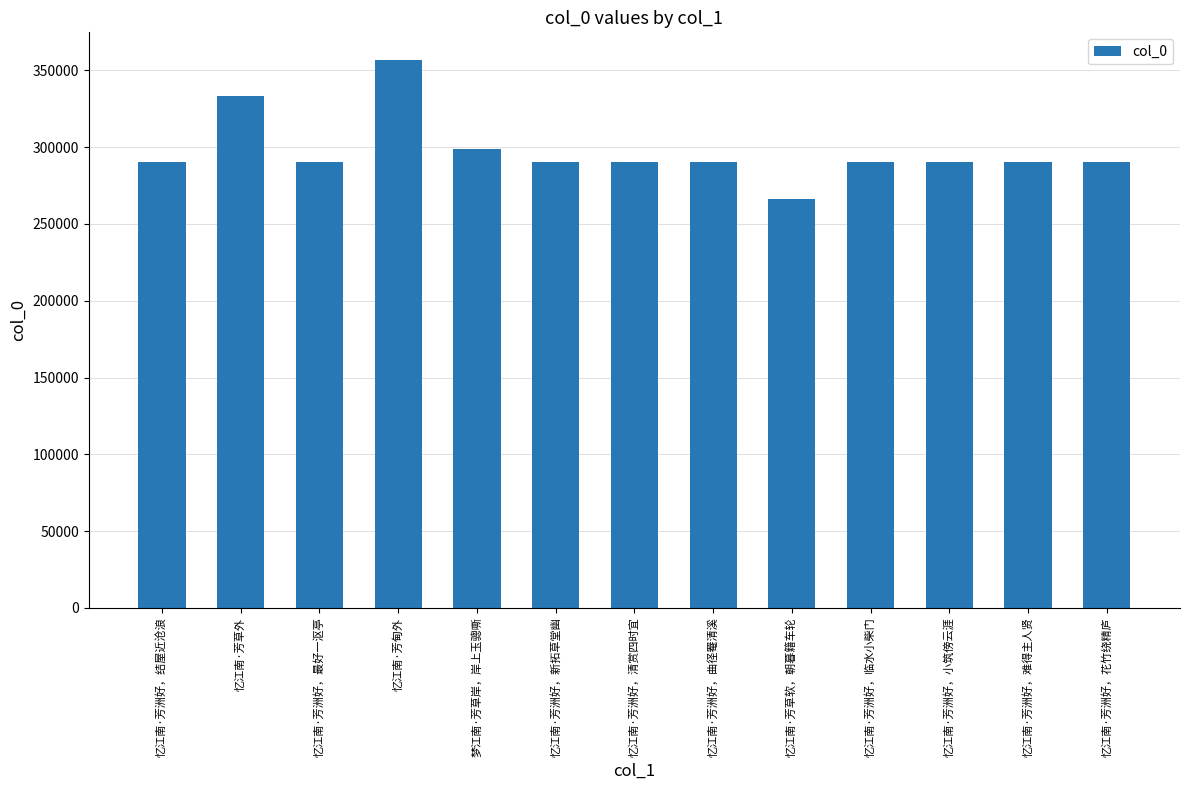

At which category does the chart reach its peak across all series?

忆江南·芳甸外